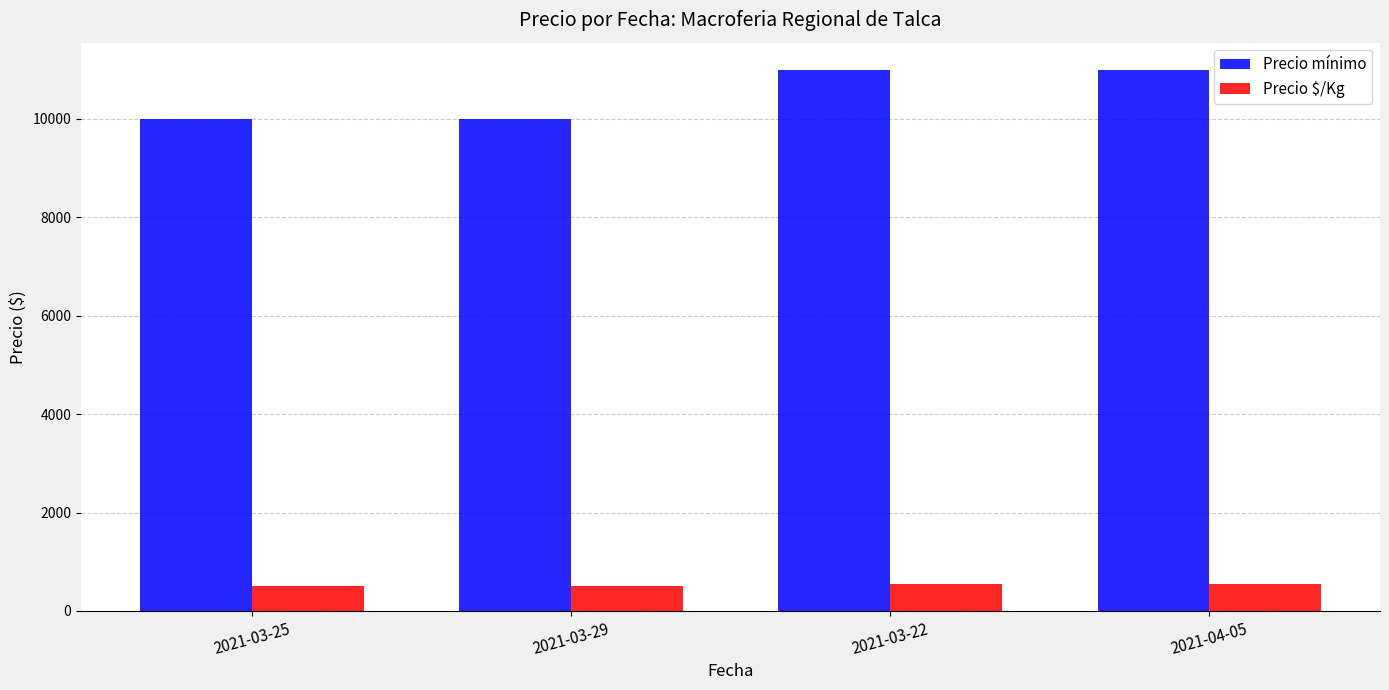

What is the value of the Precio $/Kg bar at the 1st from the left?

500